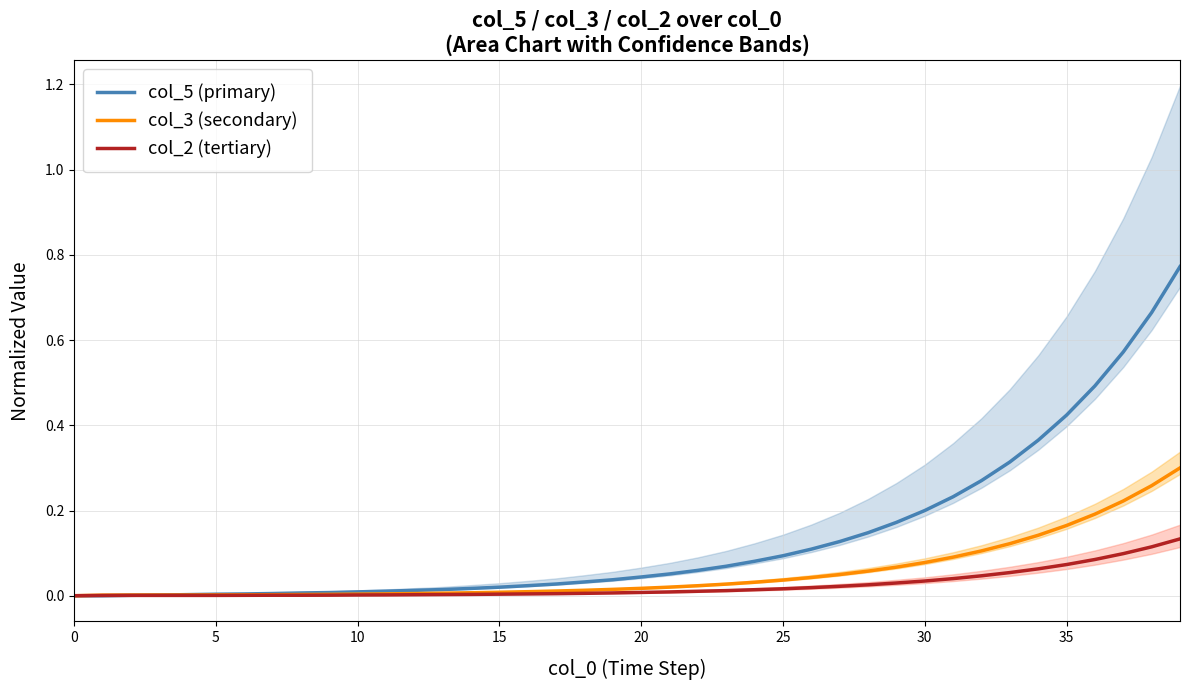

List the series in order of their peak value, lowest first.

col_2 (tertiary), col_3 (secondary), col_5 (primary)